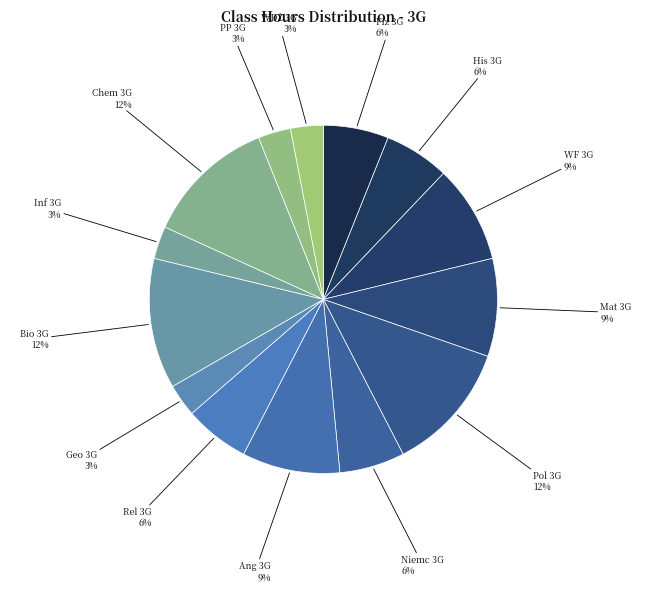

To the nearest percent, what is the difference between the His 3G and Ang 3G slice percentages?

3%